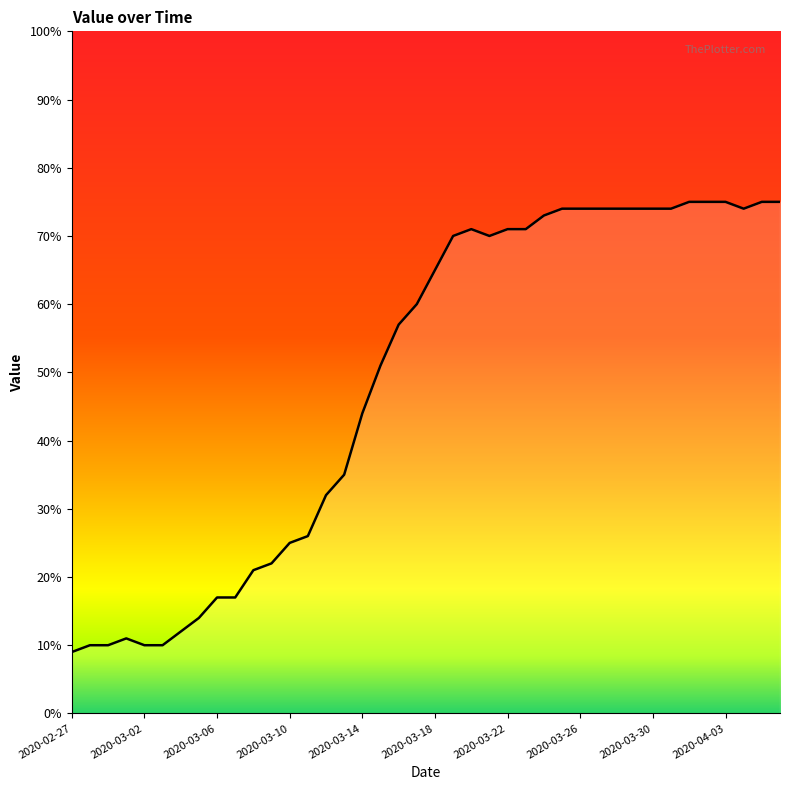

What is the smallest value displayed?

9